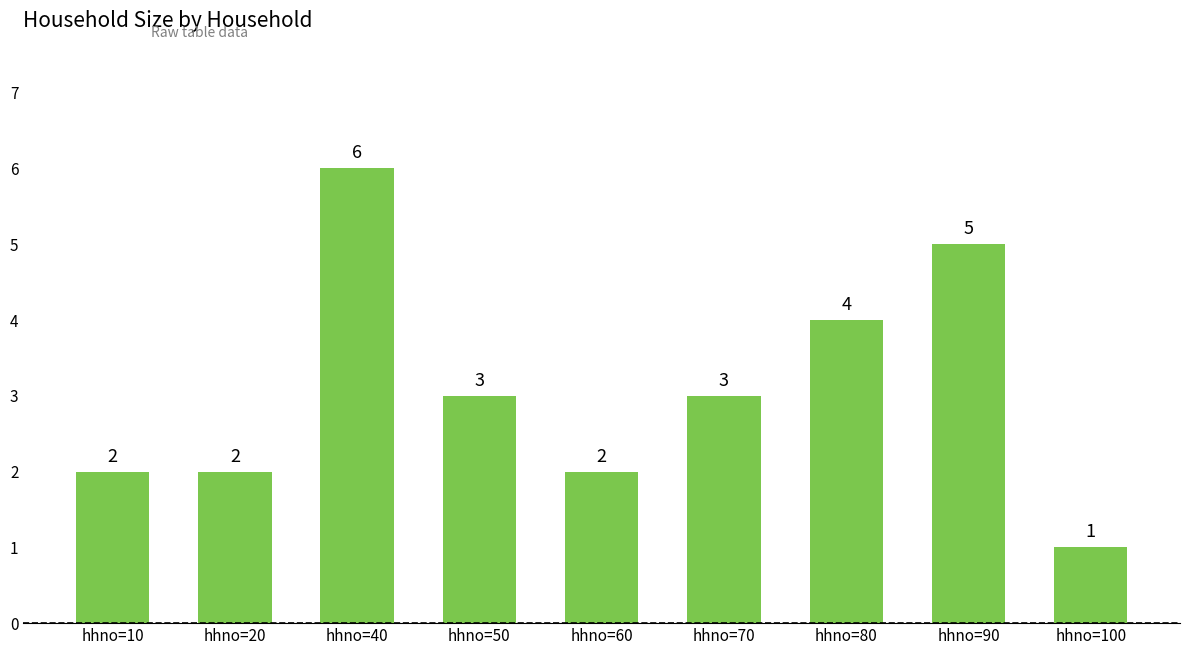

What is the value of the 5th bar from the left?

2